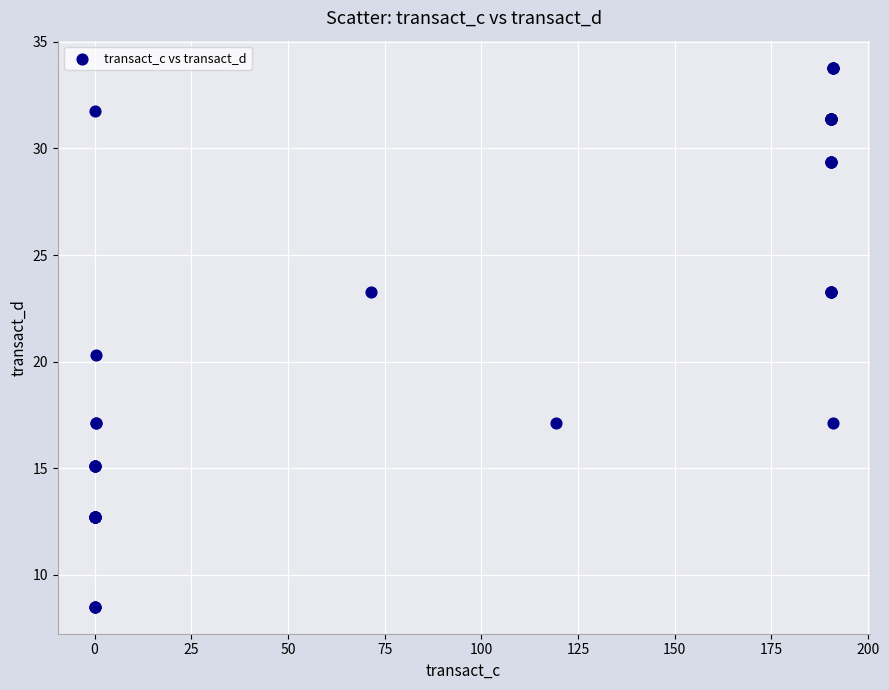

What Y value in the scatter plot is closest to 21?

20.3